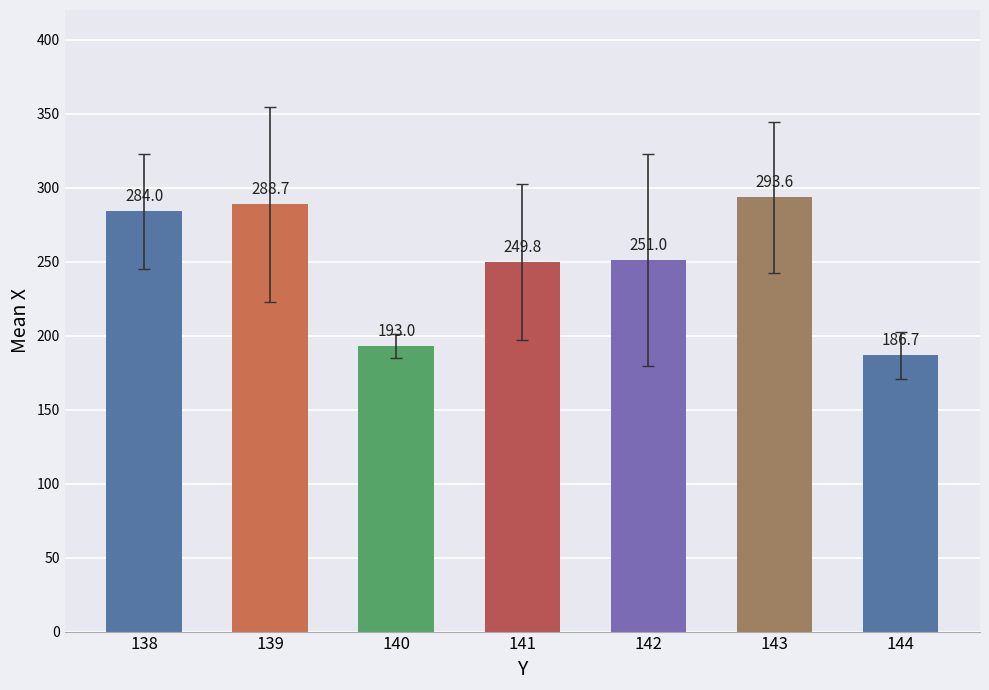

What is the change in value from 138 to 140?

-91.0